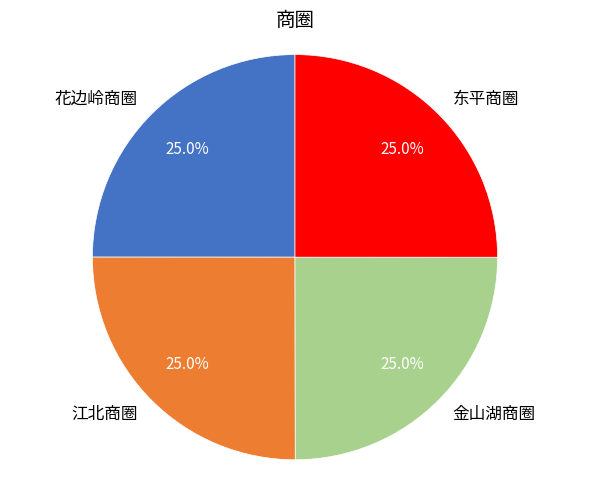

What percentage is NOT represented by 东平商圈?

75.0%